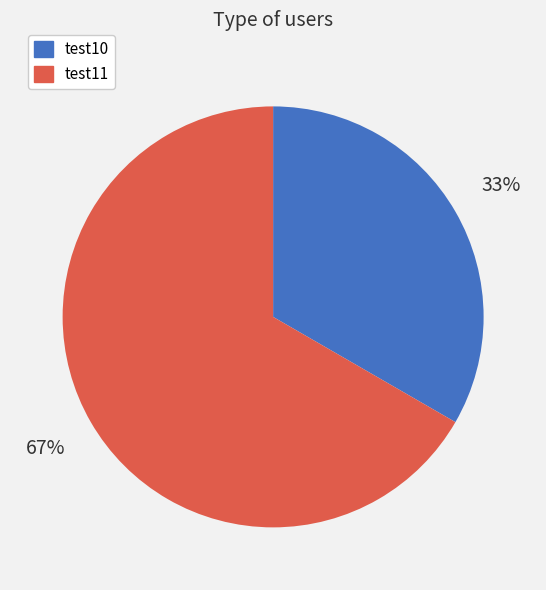

To the nearest percent, what is the combined percentage of test10 and test11?

100%